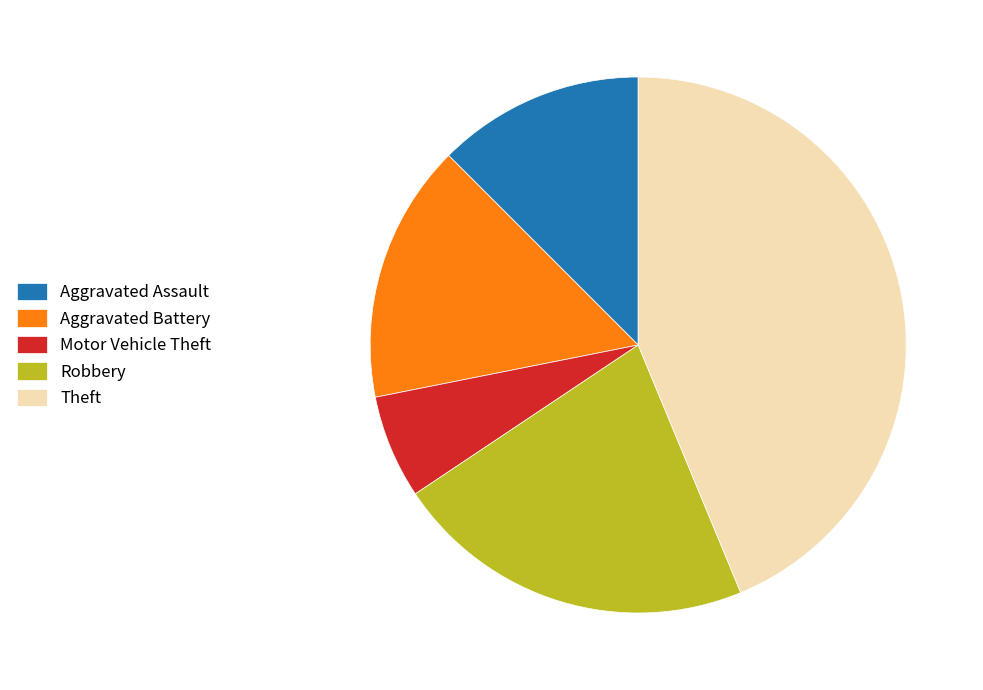

Which slice is the smallest?

Motor Vehicle Theft